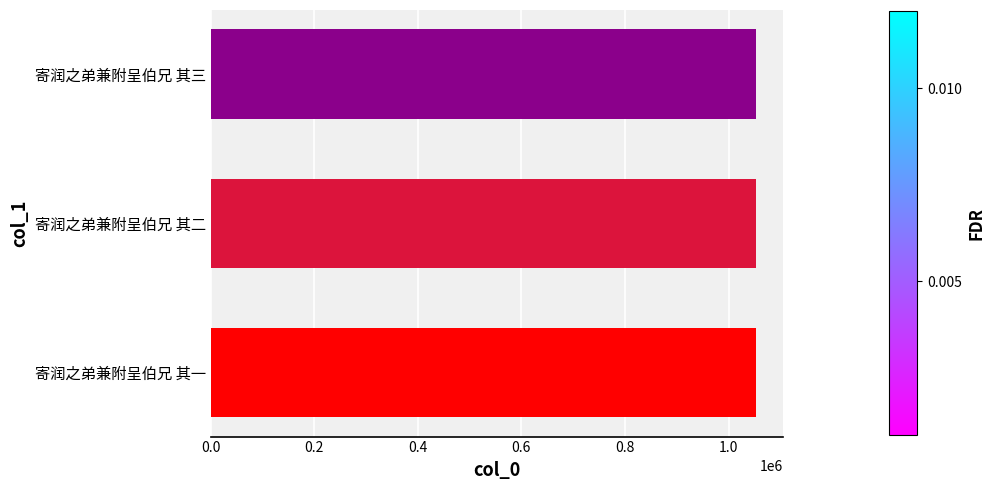

What is the maximum value shown in the chart?

1052210